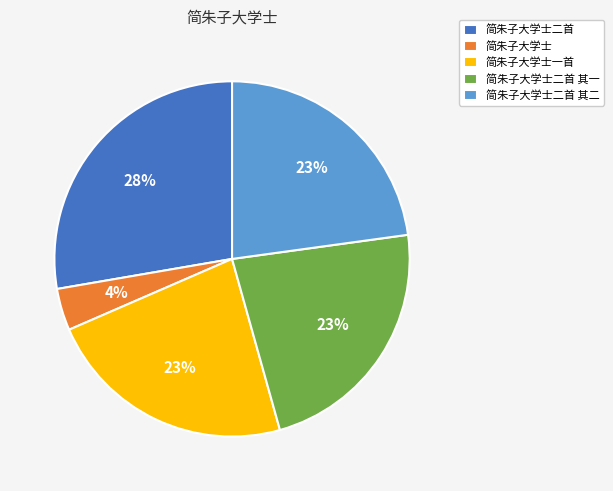

Is it true that 简朱子大学士一首 is 23% of the pie?

True